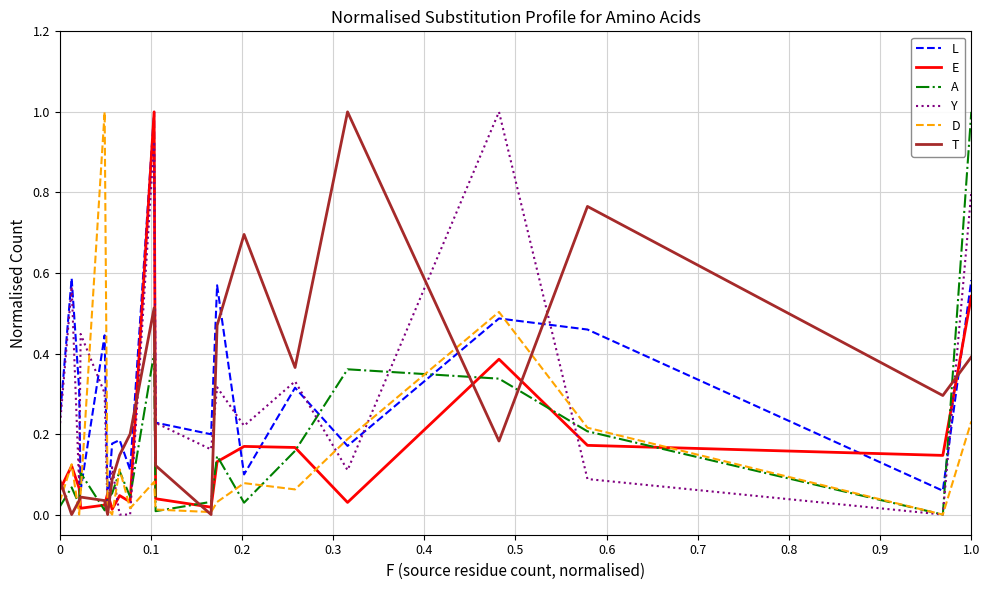

What is the maximum value for D?

1.0